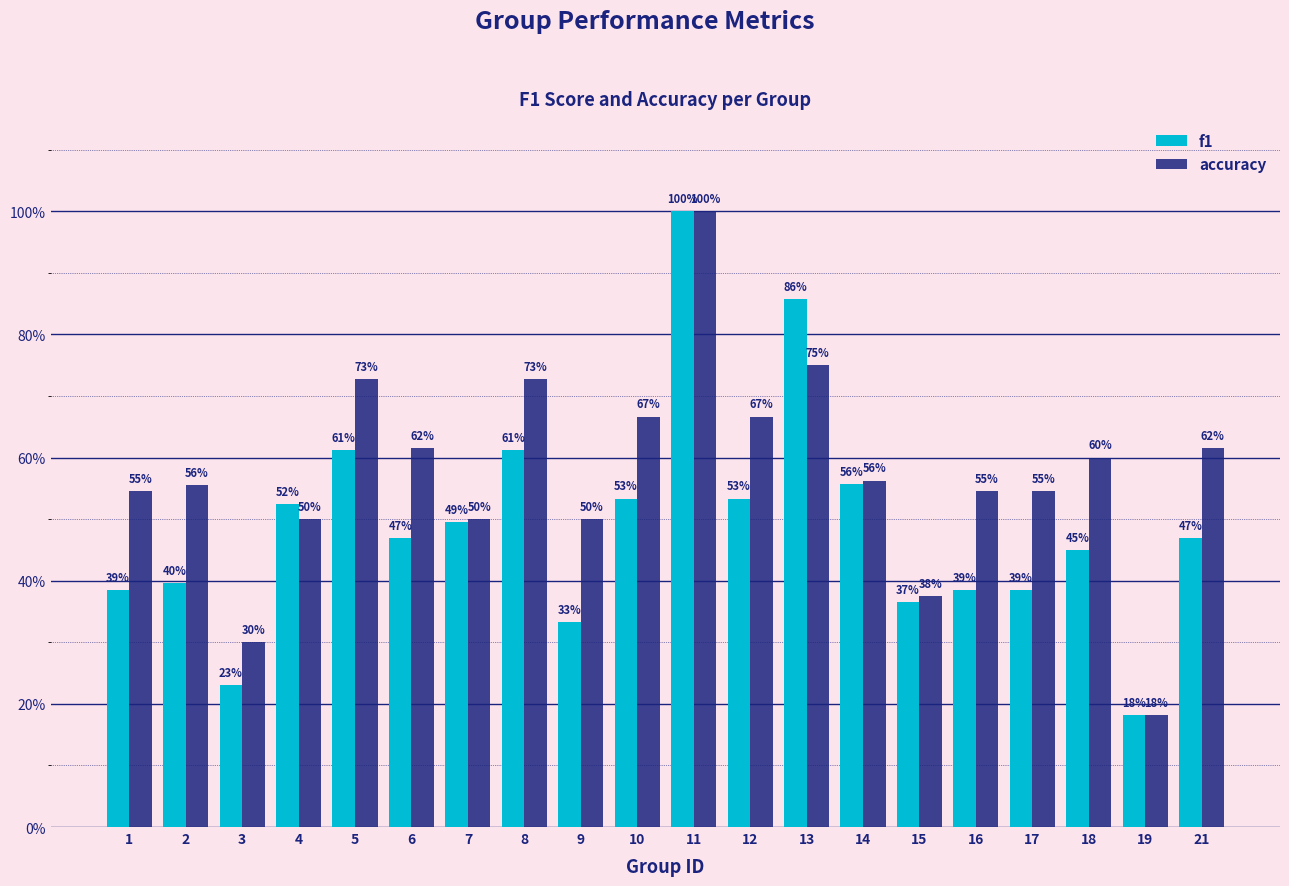

What are all the series names shown in the legend?

f1, accuracy